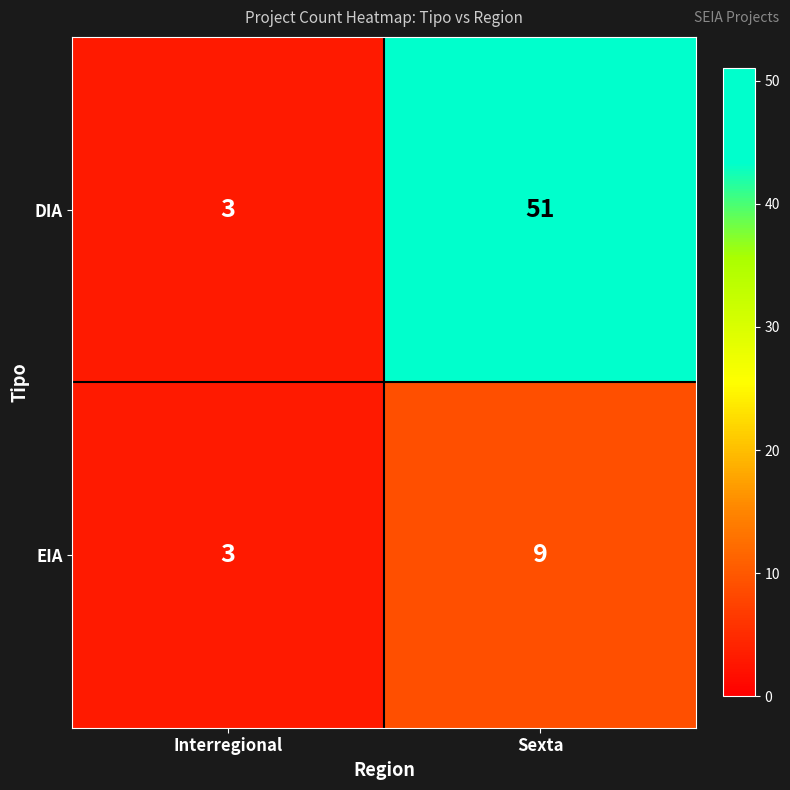

The value of DIA at Interregional is 1. True or false?

False